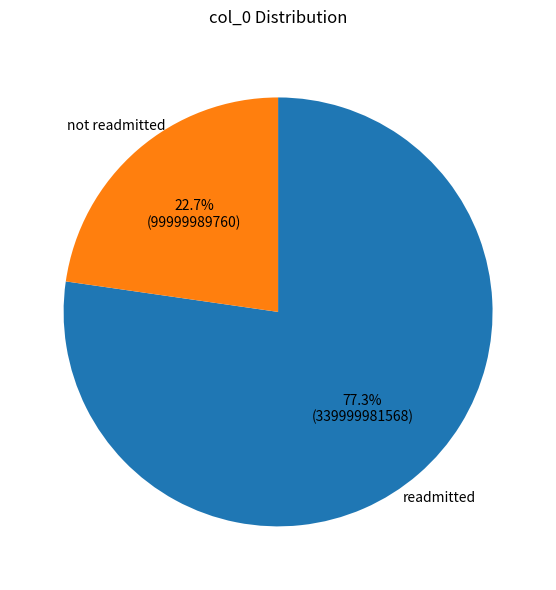

Approximately how many times larger is the value at not readmitted compared to readmitted?

0.3